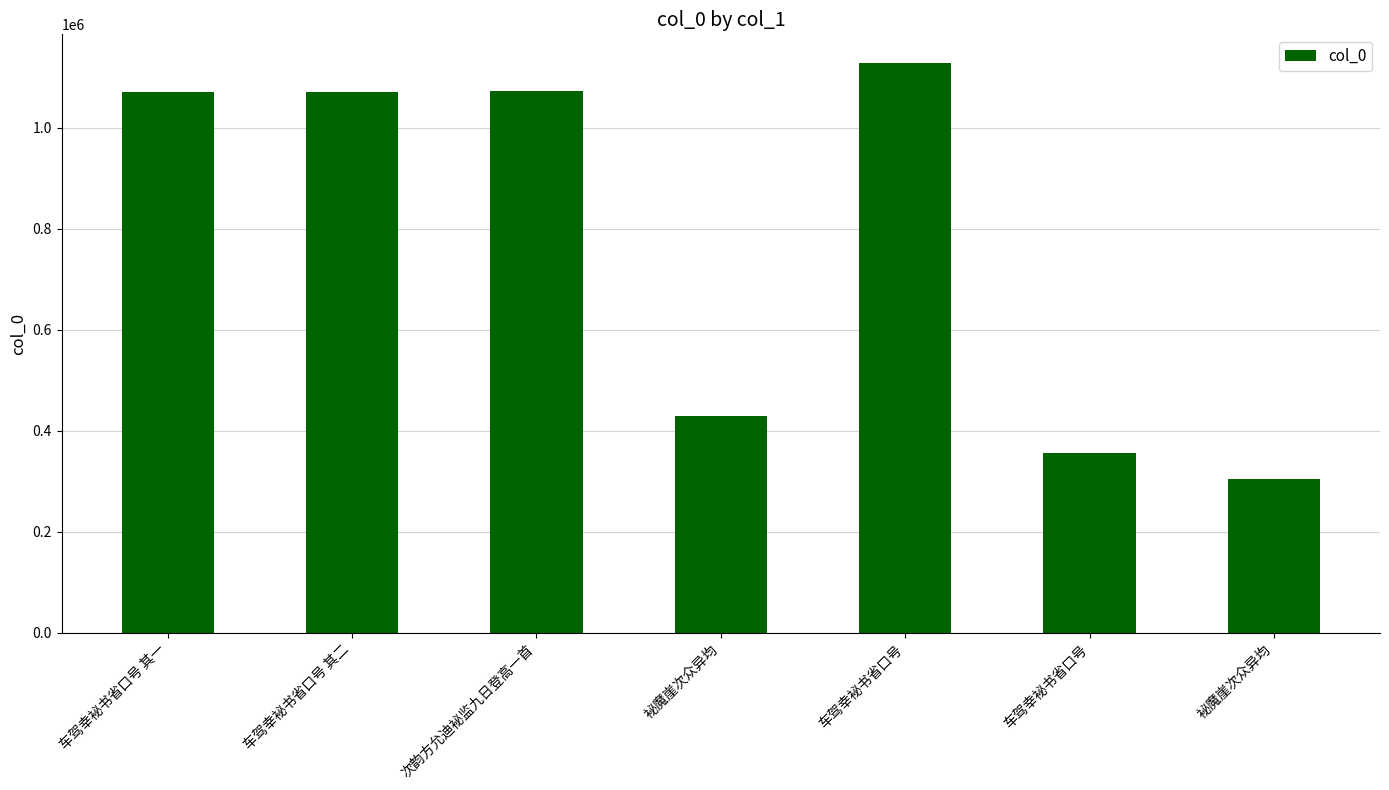

What is the greatest value displayed?

1128181